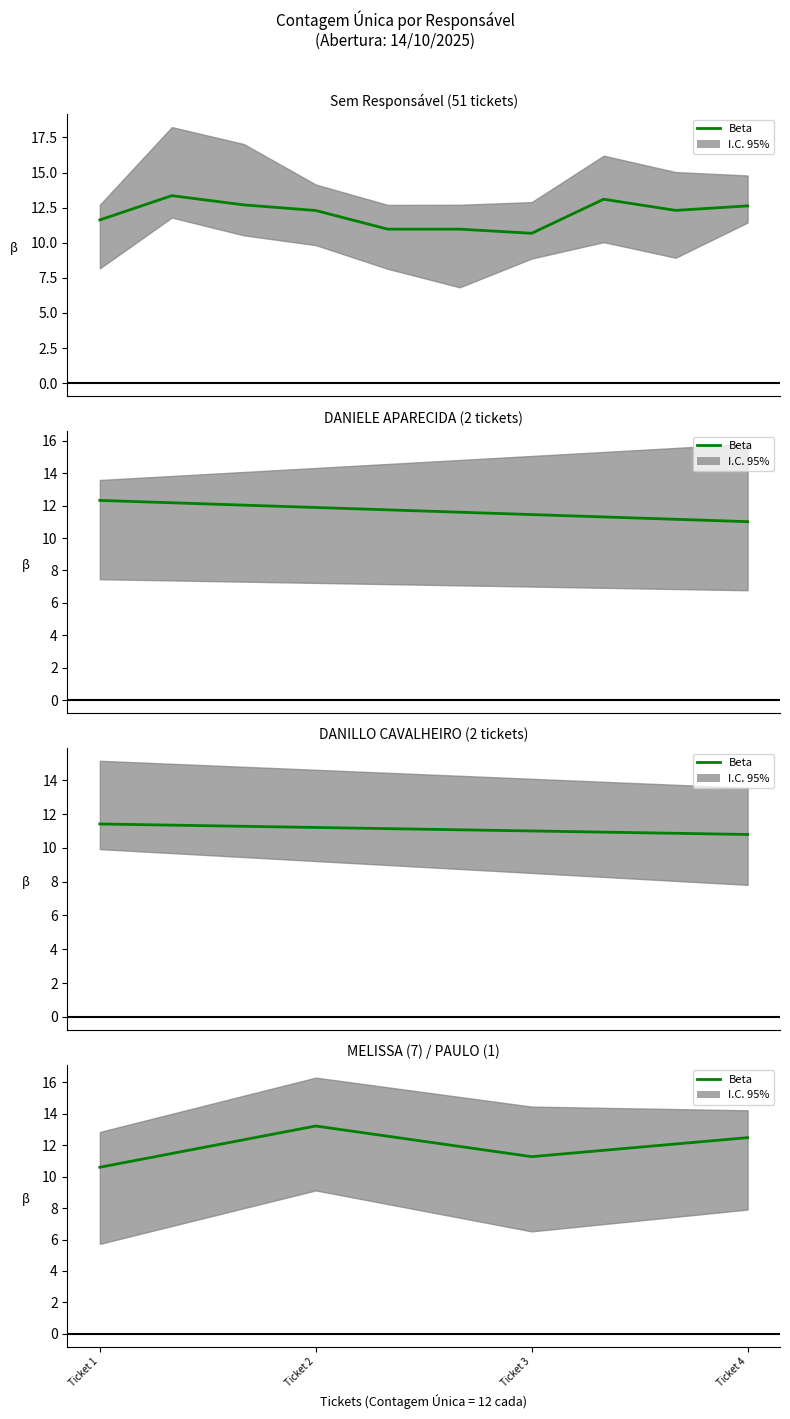

Where is the first local maximum?

Ticket 2